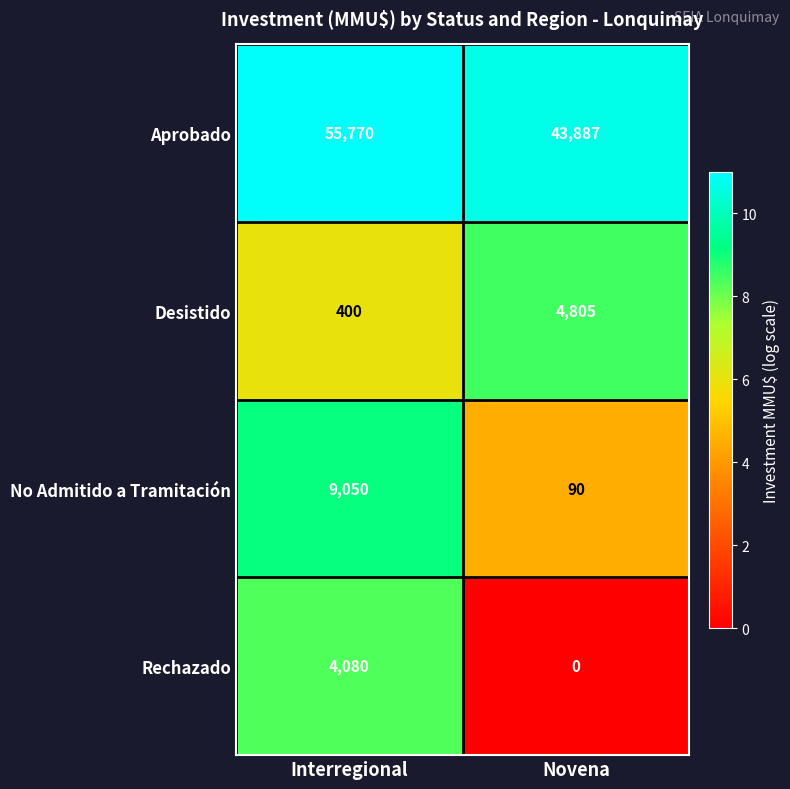

The No Admitido a Tramitación series shows 1922 at Interregional. True or false?

False